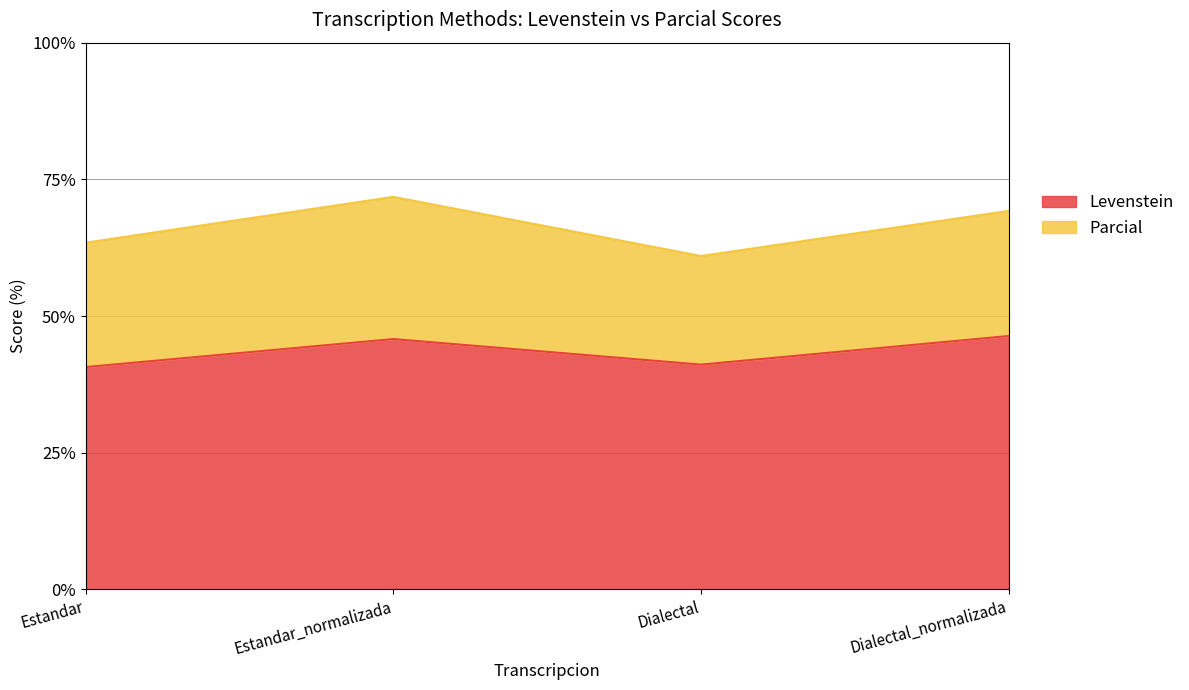

At which label does Levenstein first exceed 45?

Estandar_normalizada